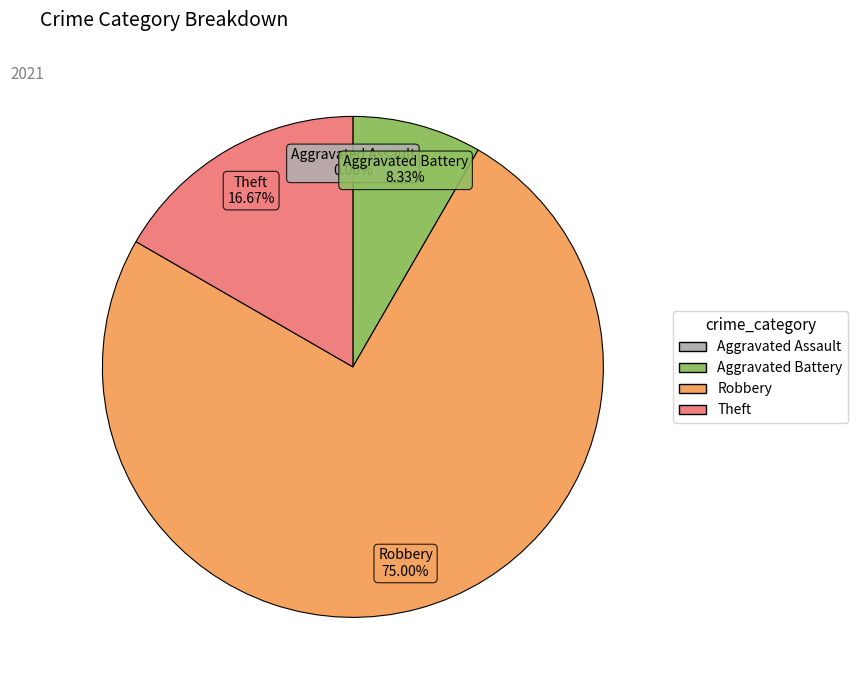

What is the total percentage of Robbery and Aggravated Battery?

83.3%